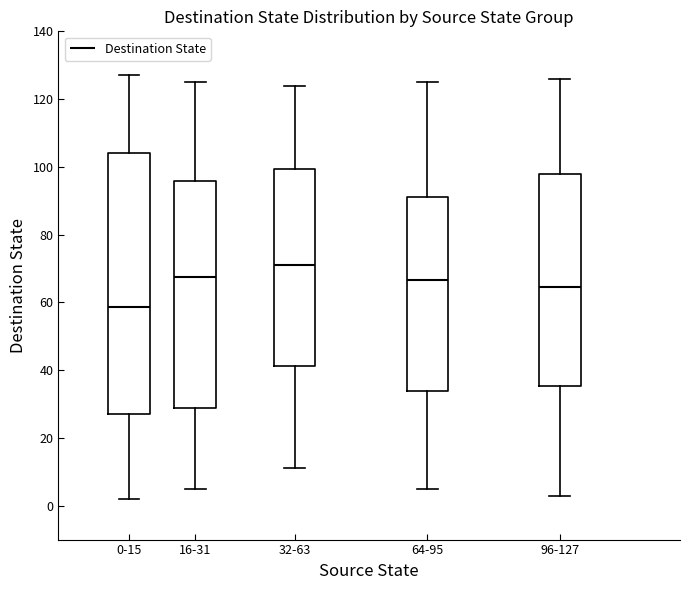

Which box has the lowest median line?

0-15